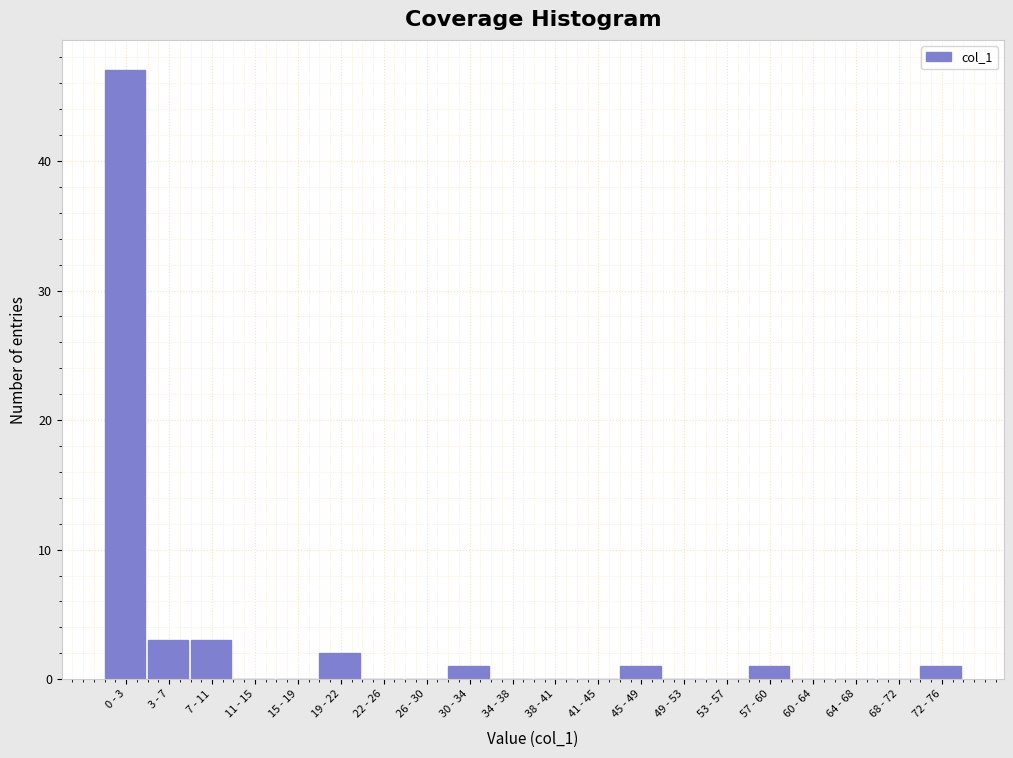

Reading right to left, what are all the values shown in this chart?

72 - 76=1	68 - 72=0	64 - 68=0	60 - 64=0	57 - 60=1	53 - 57=0	49 - 53=0	45 - 49=1	41 - 45=0	38 - 41=0	34 - 38=0	30 - 34=1	26 - 30=0	22 - 26=0	19 - 22=2	15 - 19=0	11 - 15=0	7 - 11=3	3 - 7=3	0 - 3=47